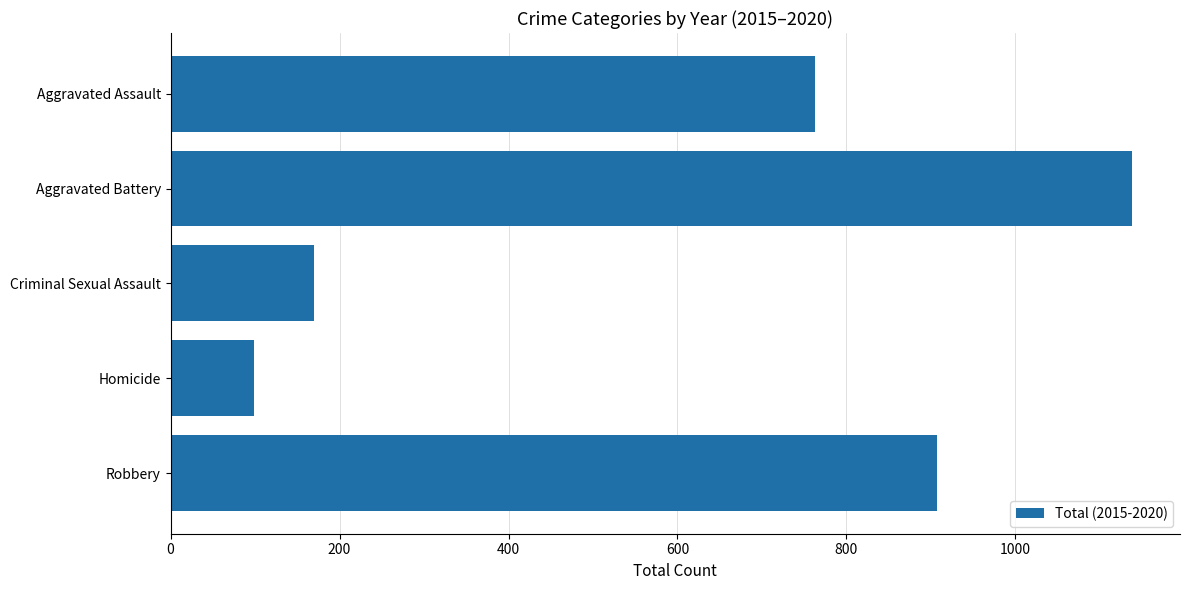

At which category does the chart reach its peak across all series?

Aggravated Battery